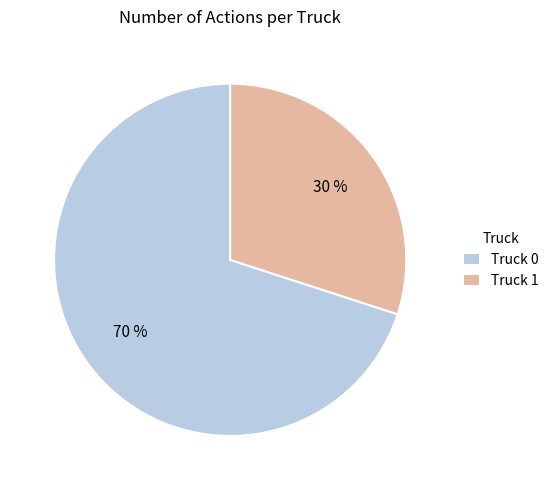

What is the largest slice in the pie chart?

Truck 0